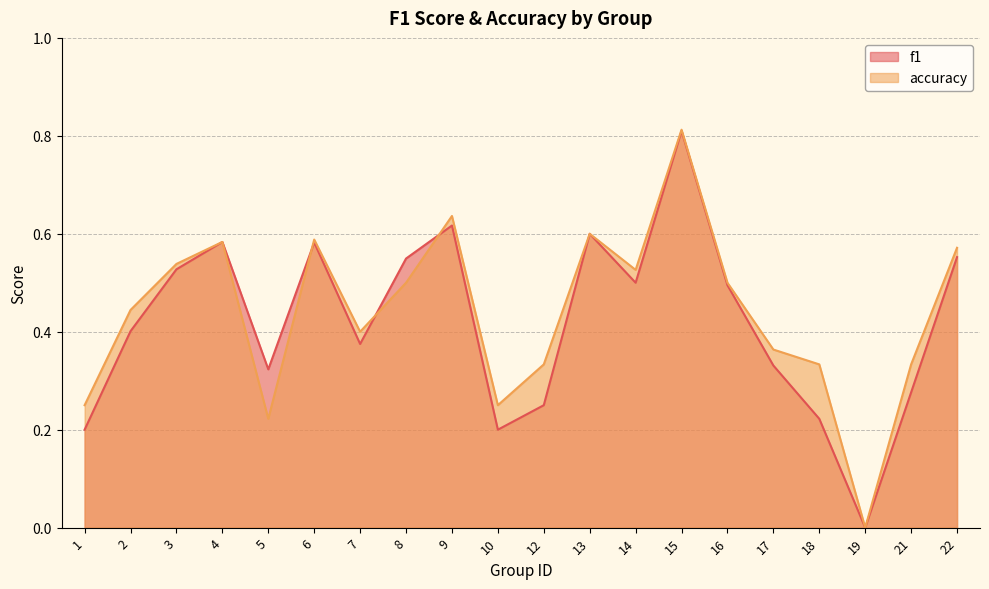

What is the average value of the f1 series?

0.4